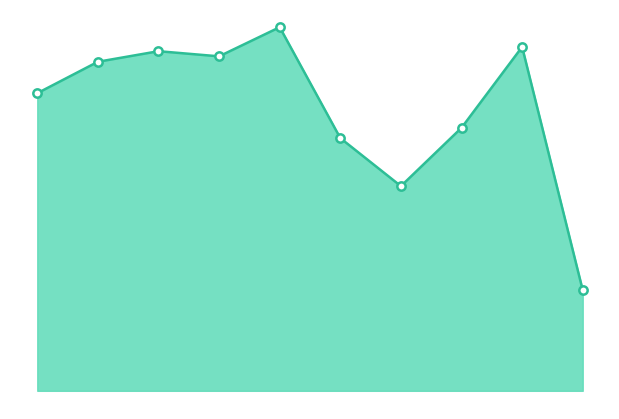

Rank the categories by value from highest to lowest.

2019, 2023, 2017, 2018, 2016, 2015, 2022, 2020, 2021, 2024